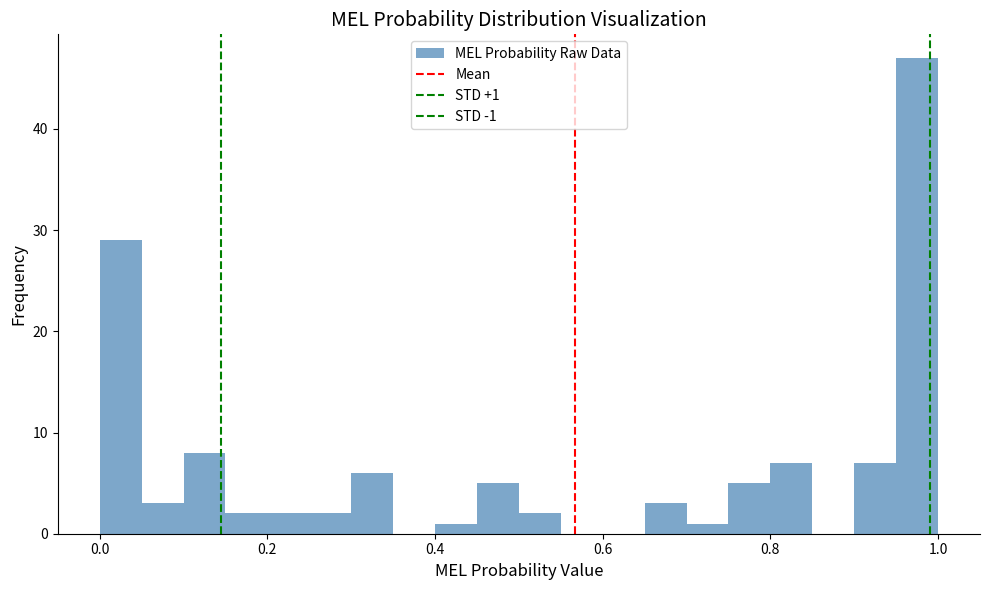

Around what value on the x-axis is the tallest bar? Give the approximate position of its centre, as read against the axis.

0.98